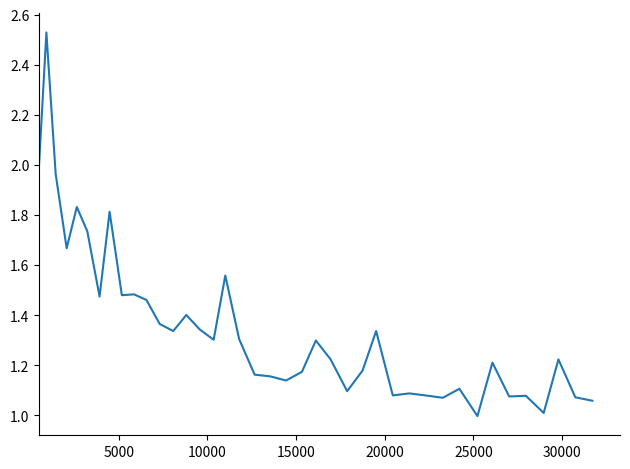

What is the smallest value displayed?

1.0